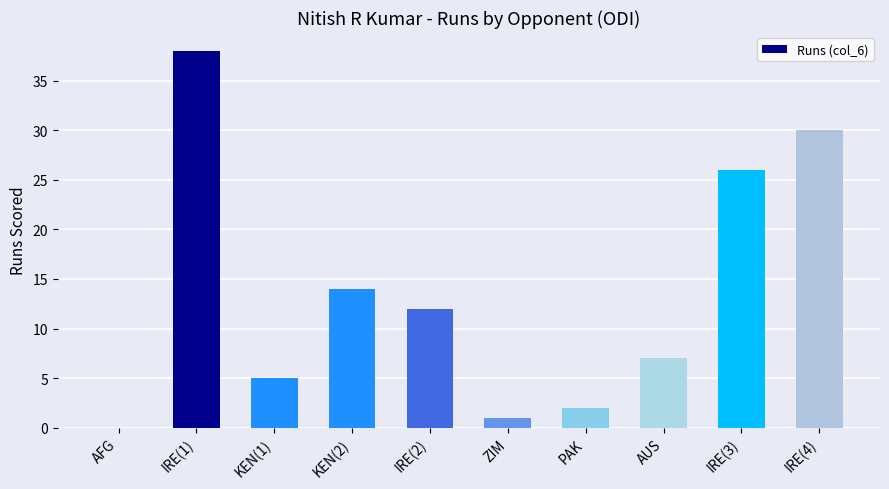

At which label does the data first exceed 12?

IRE(1)